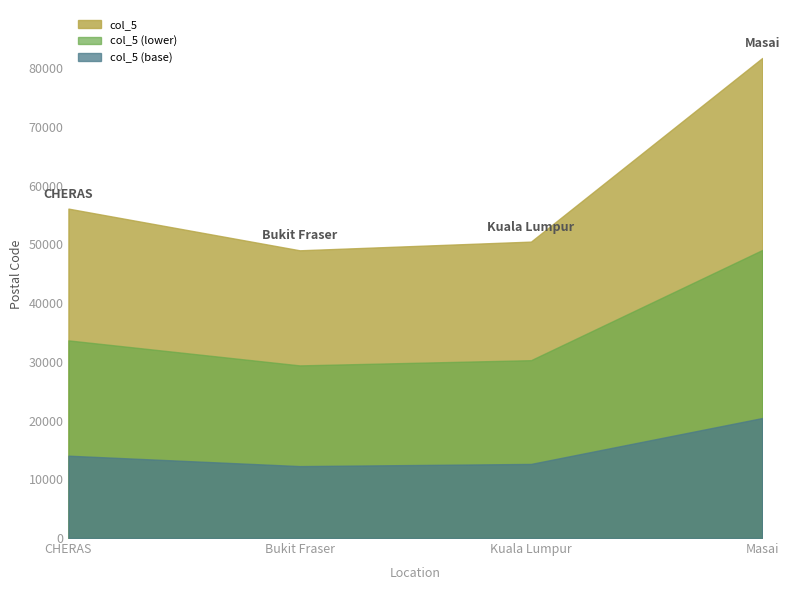

Reading right to left, what are all the values shown in this chart?

81750	50480	49000	56100